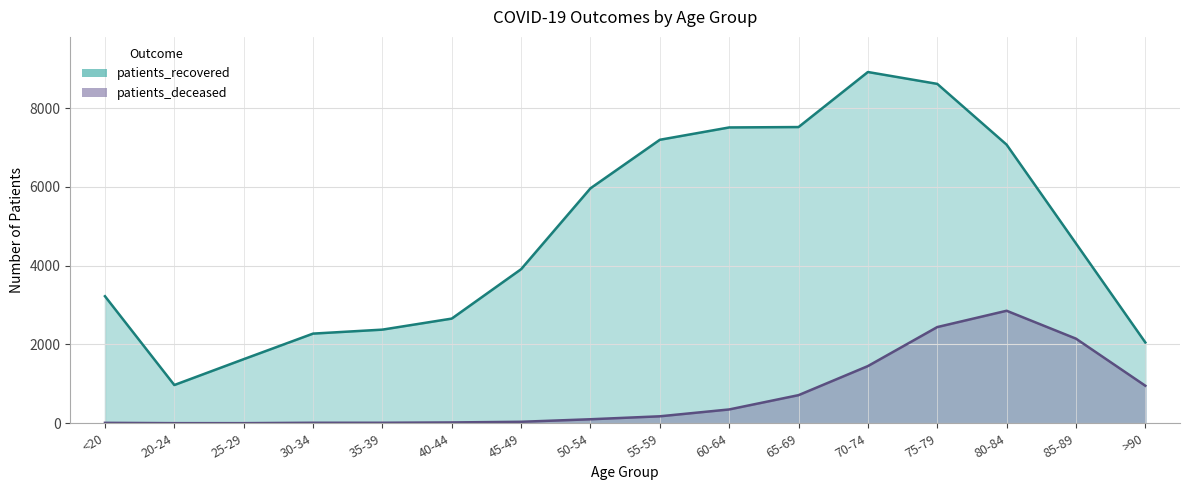

What is the value of the patients_deceased point at the 10th from the left?

351